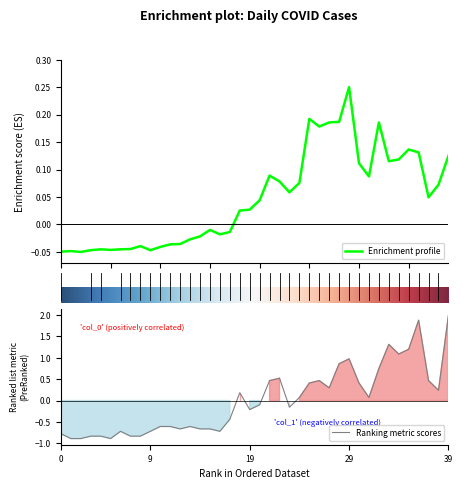

What is the spread (max minus min) of values at 15?

0.8